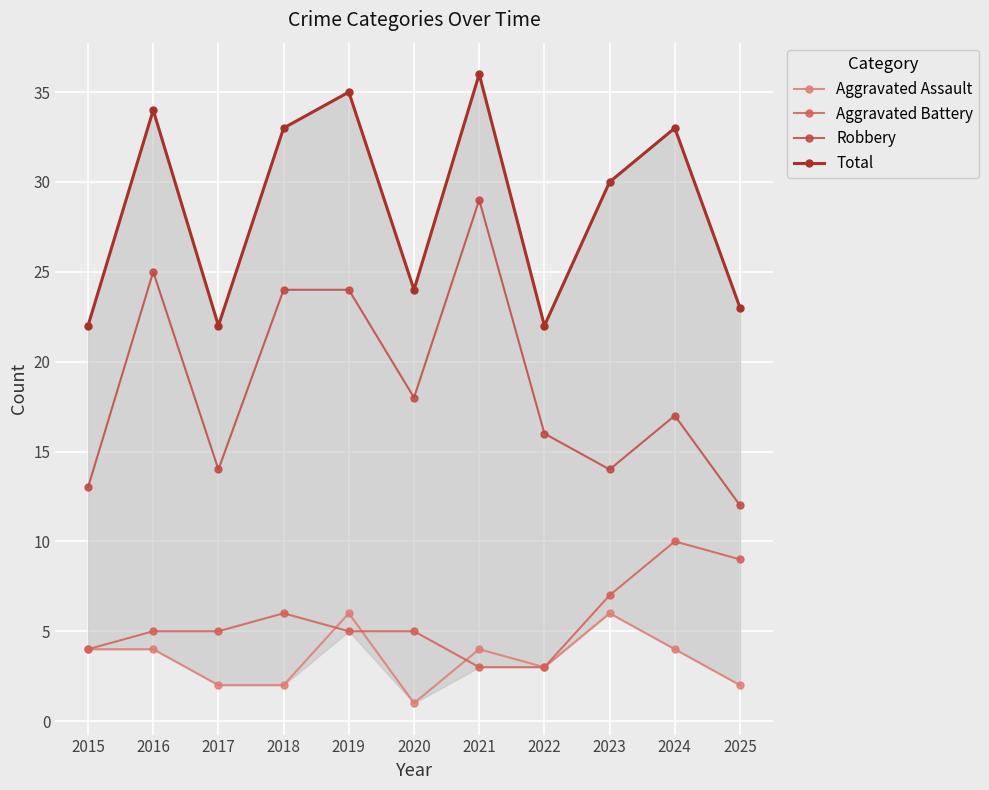

What is the spread (max minus min) of values at 2020?

23